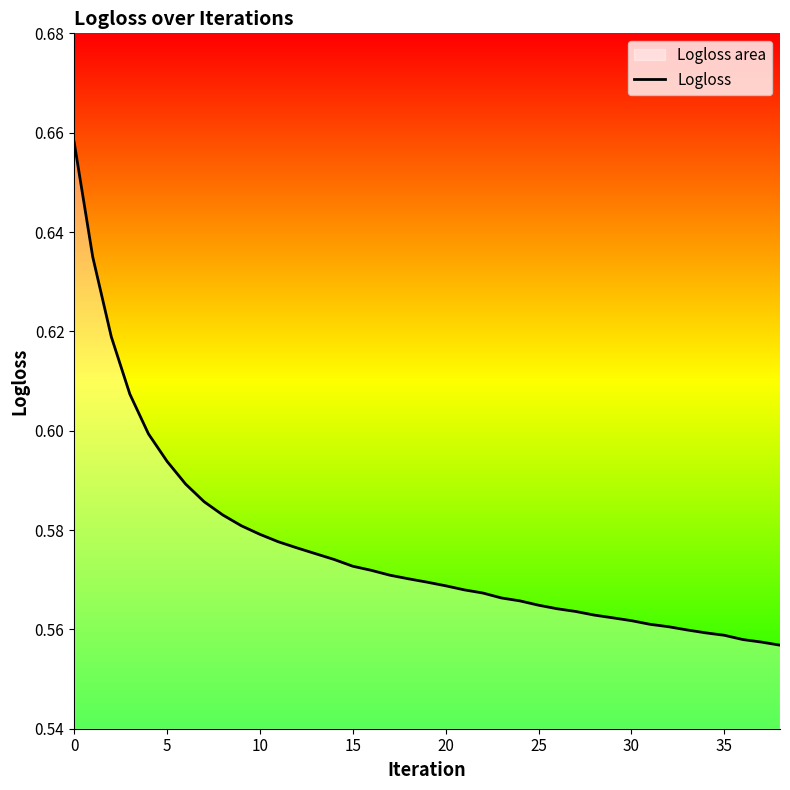

What is the sum of all values?

22.5